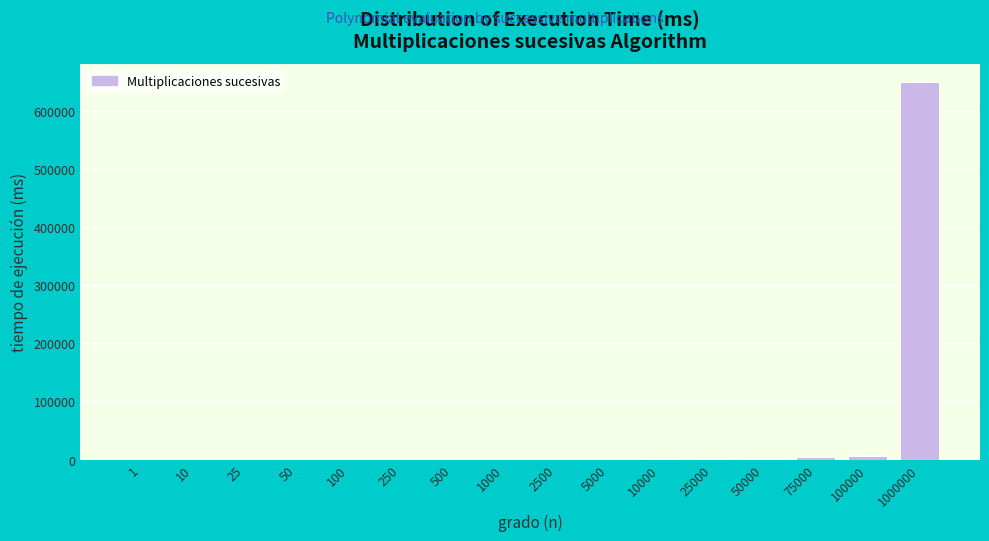

What is the sum of all values?

661413